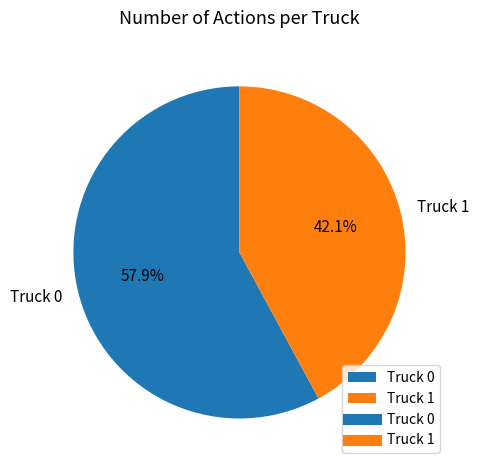

How many segments does this pie chart have?

2